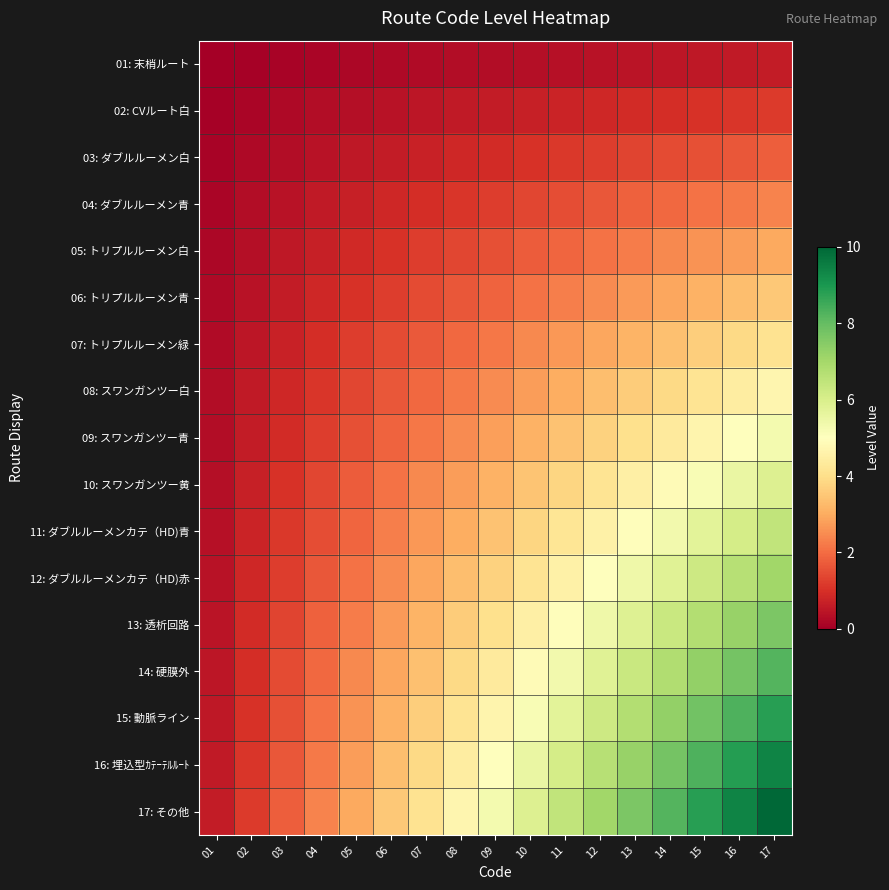

How many data points does each series have?

17